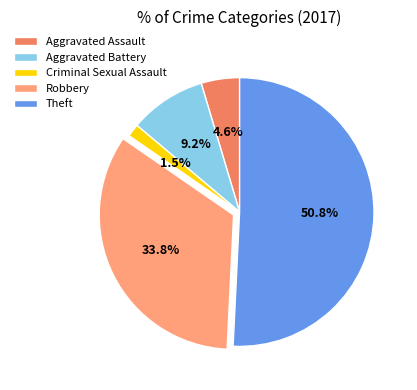

Which slice is the largest?

Theft